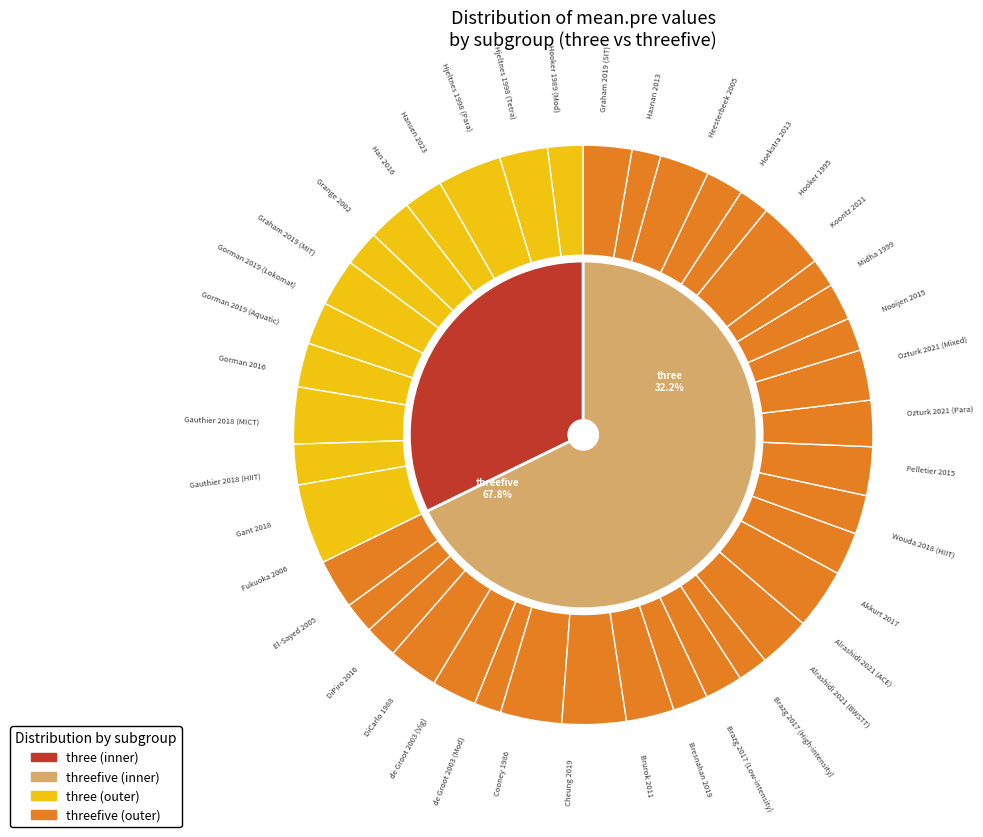

Is the sum of Alrashidi 2021 (ACE) and de Groot 2003 (Mod) greater than half?

No